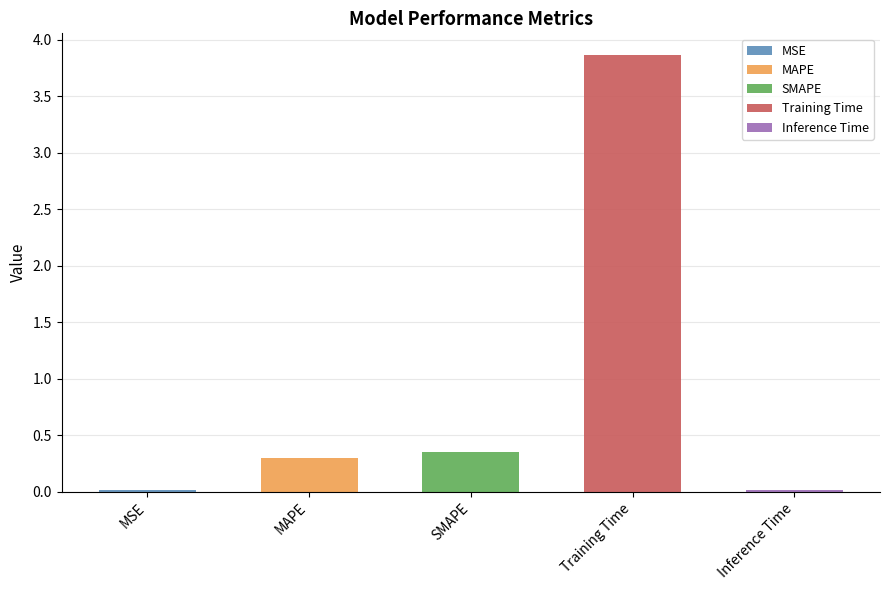

Read the value at MAPE.

0.3